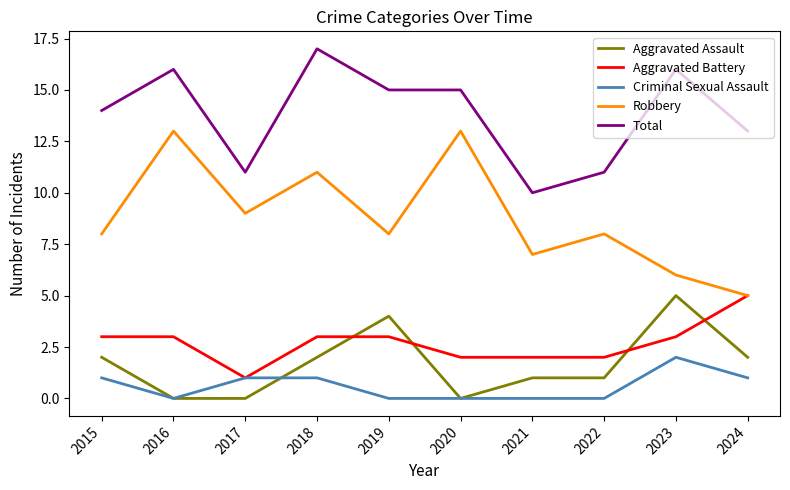

True or false: Total has a value of 15 at 2019.

True